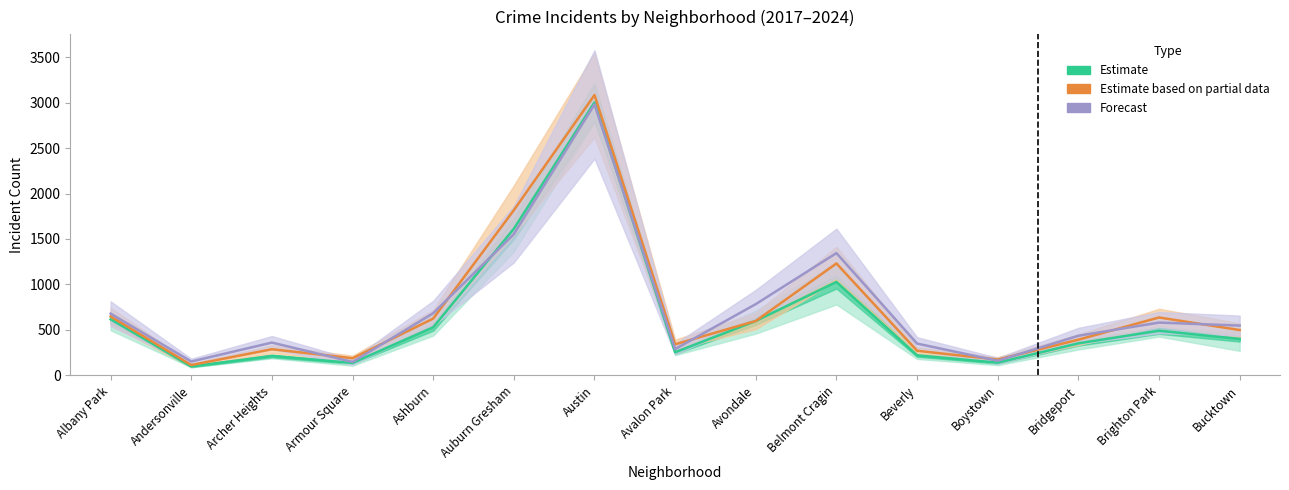

At which category does Forecast reach its first local valley?

Andersonville